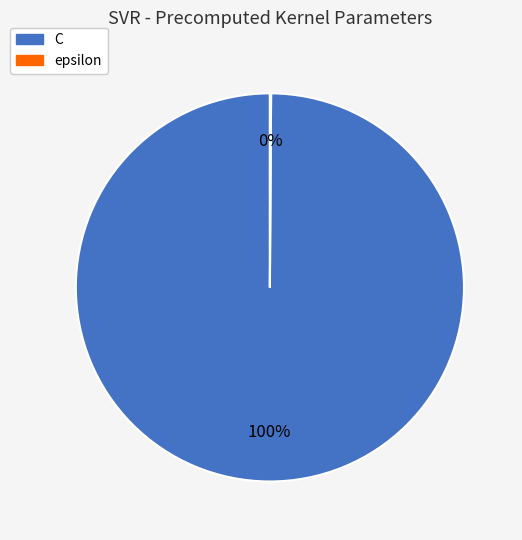

Is it true that C is 100% of the pie?

True